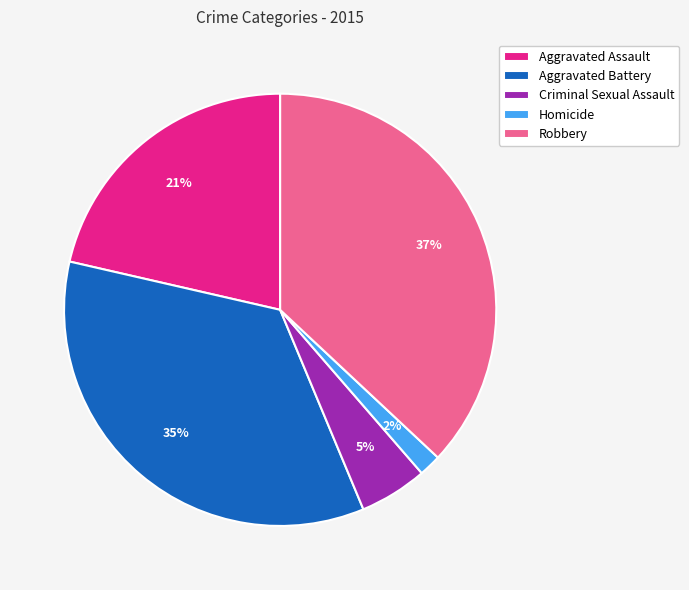

To the nearest percent, what is the combined percentage of Aggravated Assault and Aggravated Battery?

56%